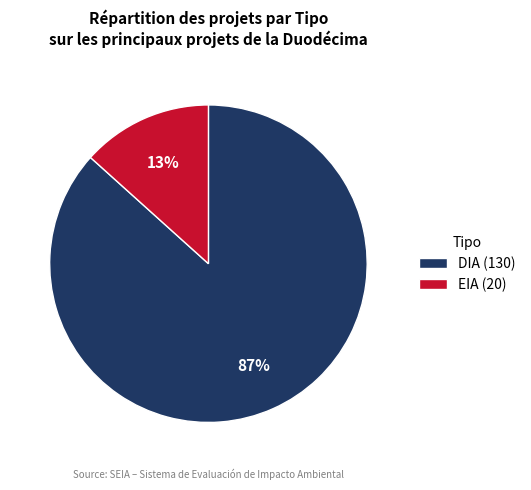

Is there a majority slice in this chart?

Yes